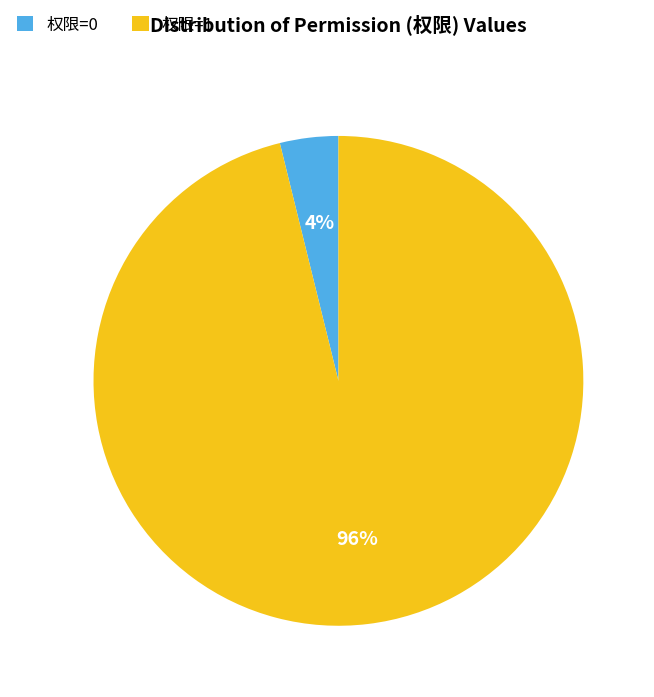

What percentage is the 权限=0 slice, to the nearest percent?

4%